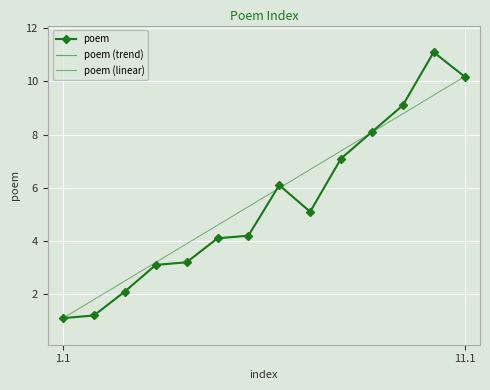

Which label corresponds to the largest value in the chart?

10.1